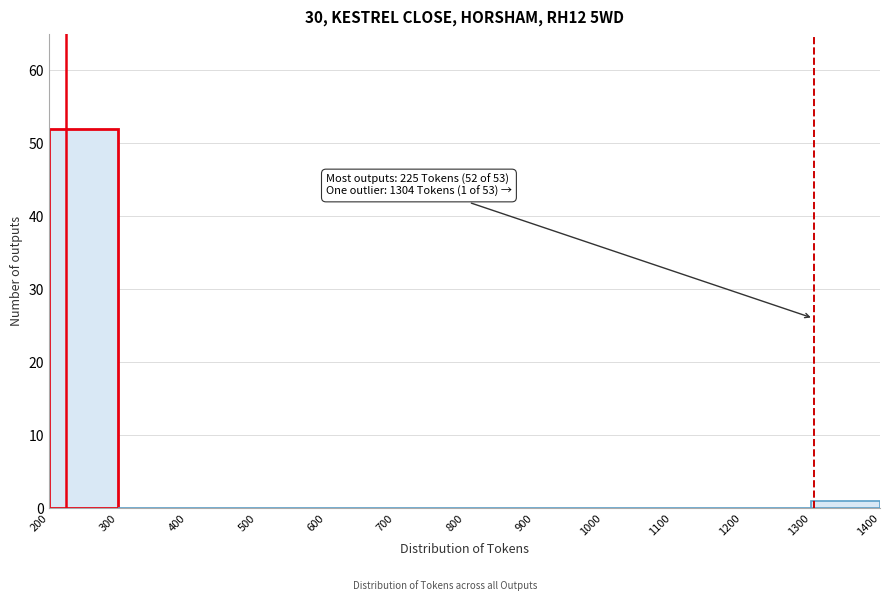

Over which range of the x-axis is the bar tallest?

200 to 300